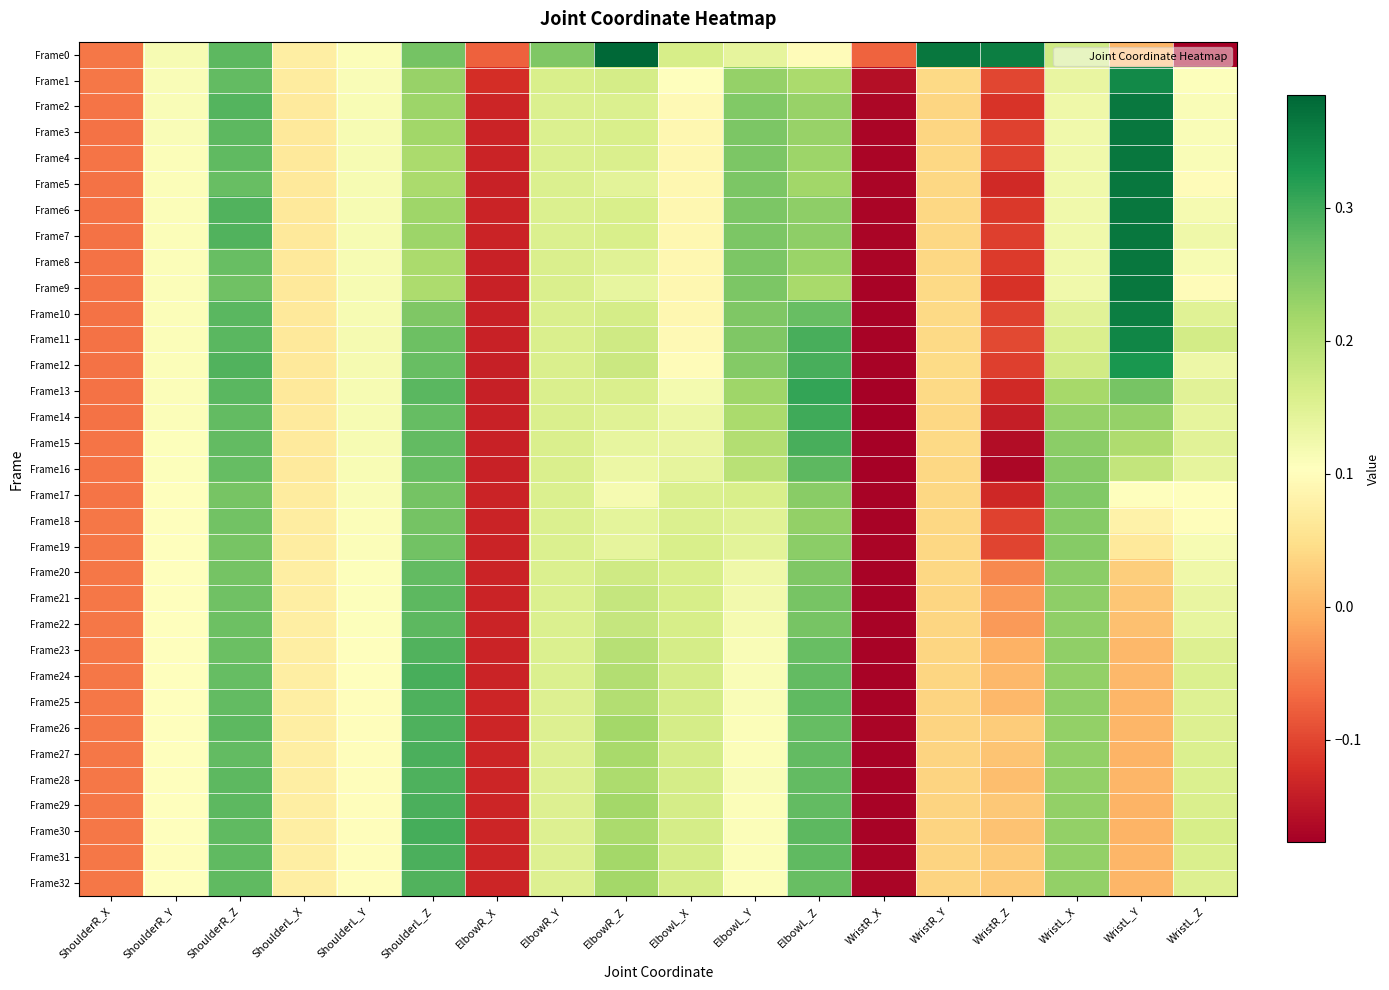

Which category has the lowest value across all series?

WristL_Z